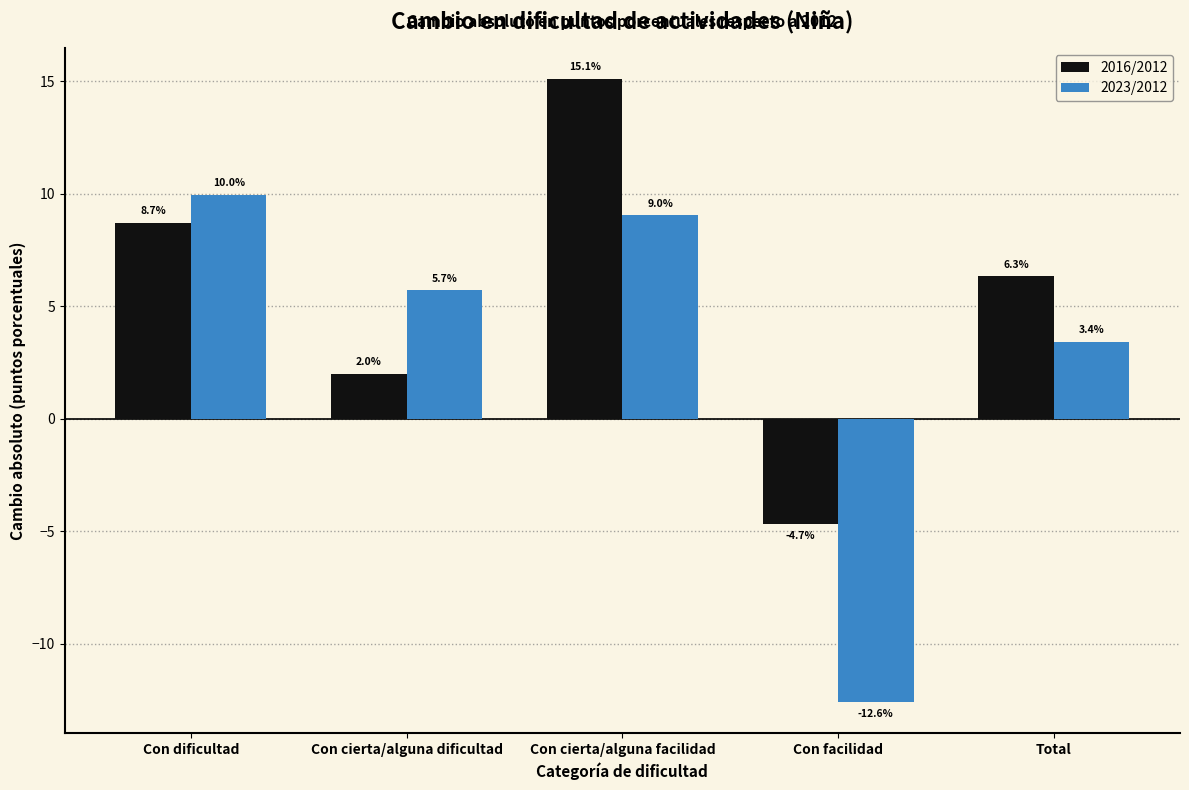

Reading left to right, transcribe all the data shown in this chart.

2016/2012: Con dificultad=8.7	Con cierta/alguna dificultad=2.0	Con cierta/alguna facilidad=15.1	Con facilidad=-4.7	Total=6.3
2023/2012: Con dificultad=10.0	Con cierta/alguna dificultad=5.7	Con cierta/alguna facilidad=9.0	Con facilidad=-12.6	Total=3.4